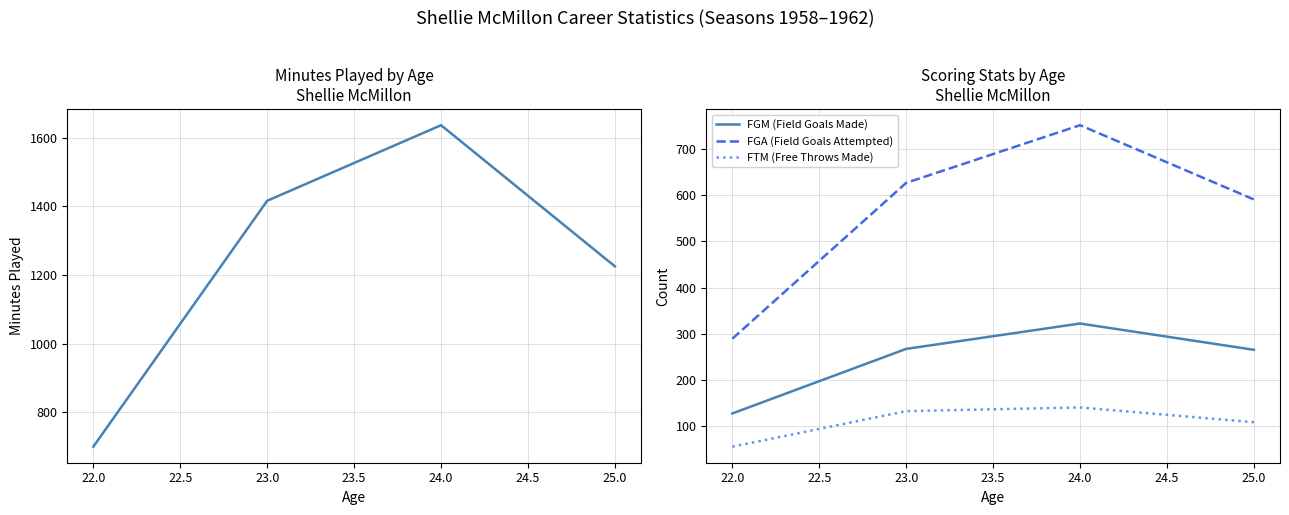

Read the FGA (Field Goals Attempted) value at 22.0, to the nearest 10.

290